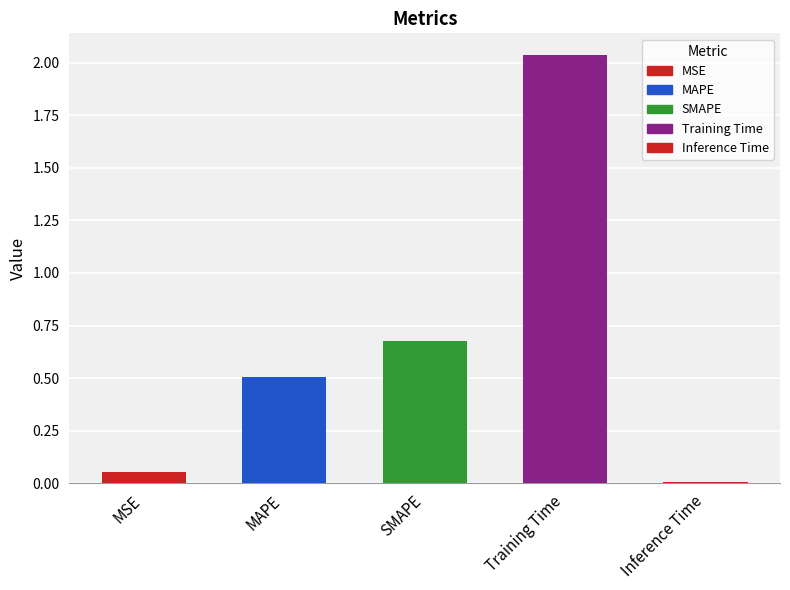

What is the label of the 1st bar from the left?

MSE